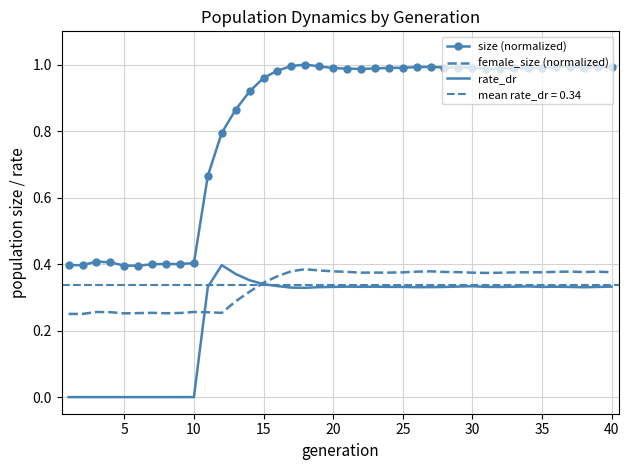

What is the difference between the highest and lowest values at 25?

0.7